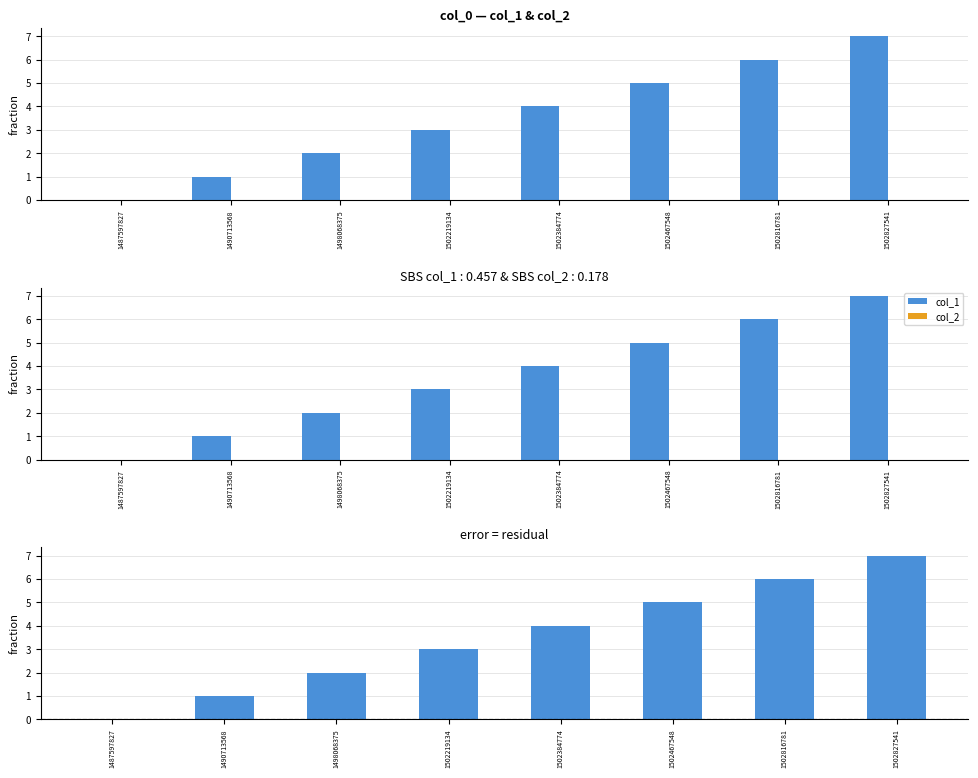

At which label does residual (col_1 - col_2) first exceed 4?

1502467548